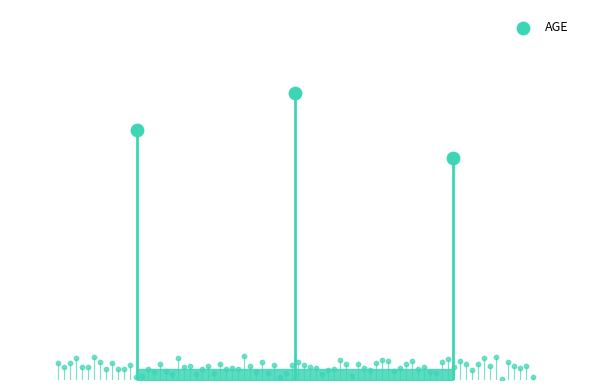

Which has a higher value, PETER or JACK?

PETER